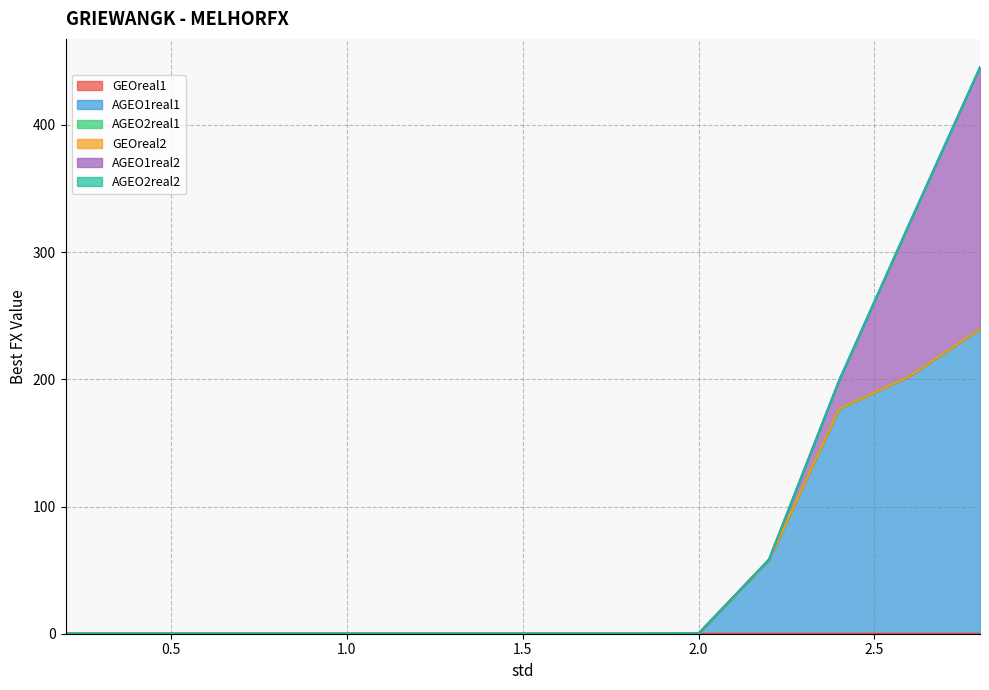

The GEOreal1 series shows -0.0 at 2.0. True or false?

False